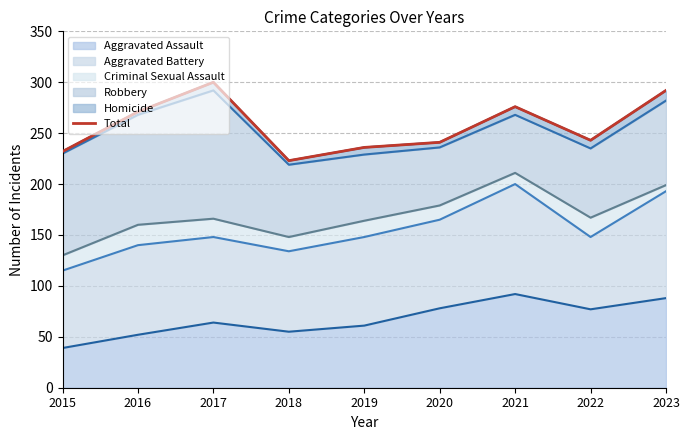

Which has a higher value, 2023 or 2021?

2023